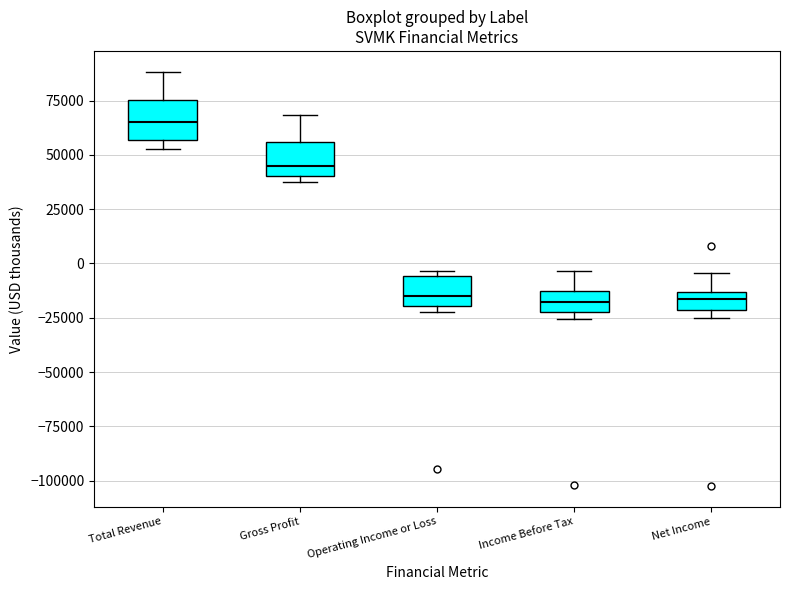

Where does the upper whisker of the box for Income Before Tax end on the y-axis? The values are not printed on the chart, so give them approximately, as read against the axis.

-5000